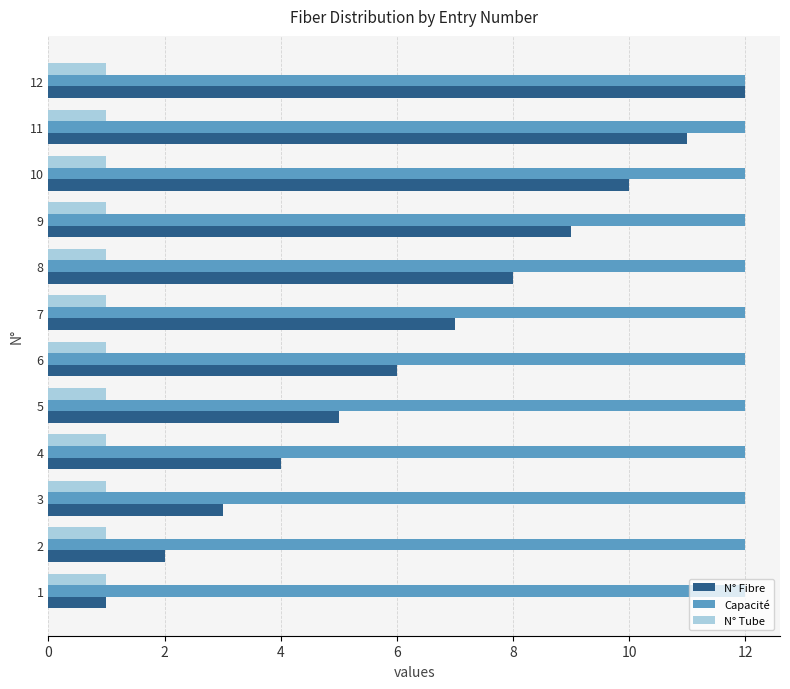

At which category is the sum across all series the highest?

12